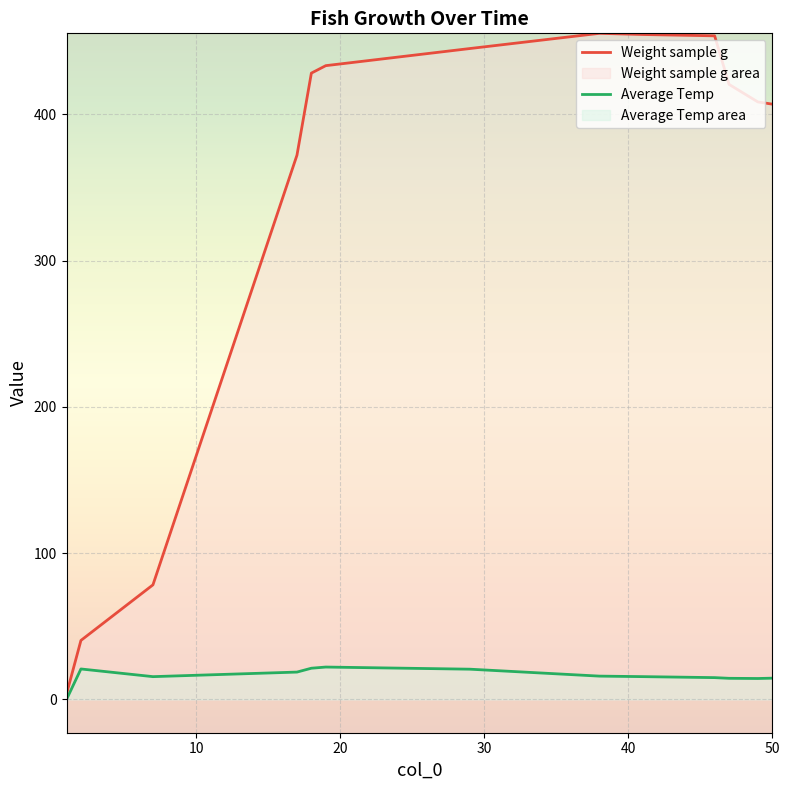

Which series has the largest total across all categories?

Weight sample g